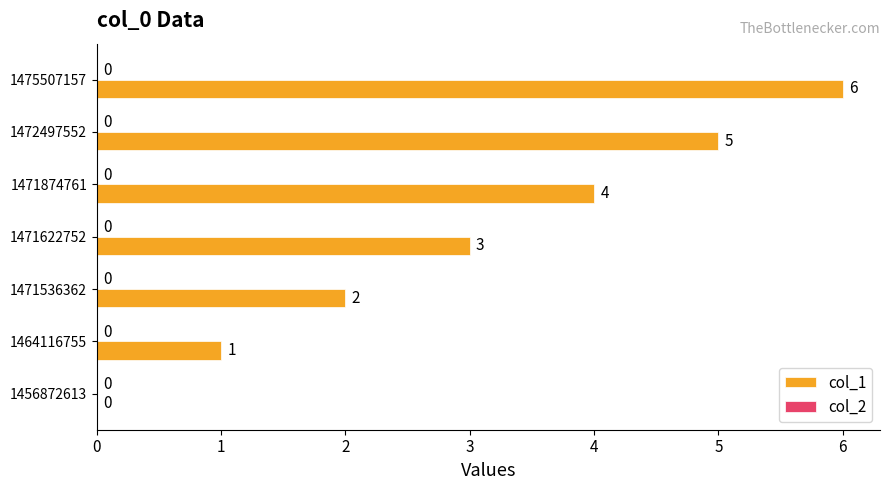

Is it true that the value at 1471622752 is 3?

True